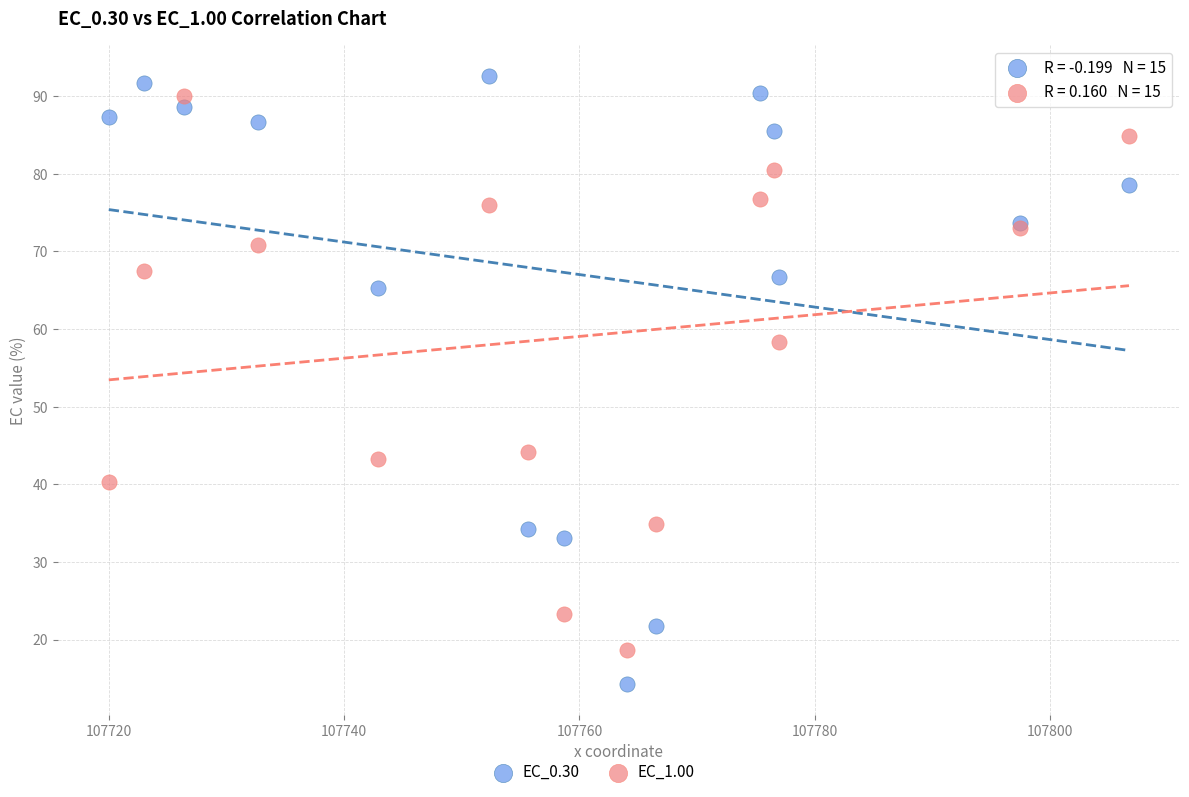

Which series has the largest Y range (max minus min)?

EC_0.30